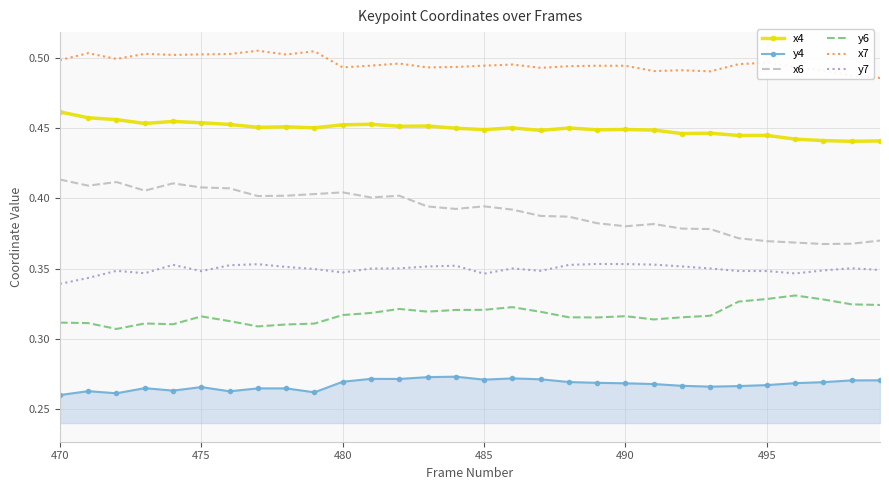

What is the sum of all y4 values?

8.0